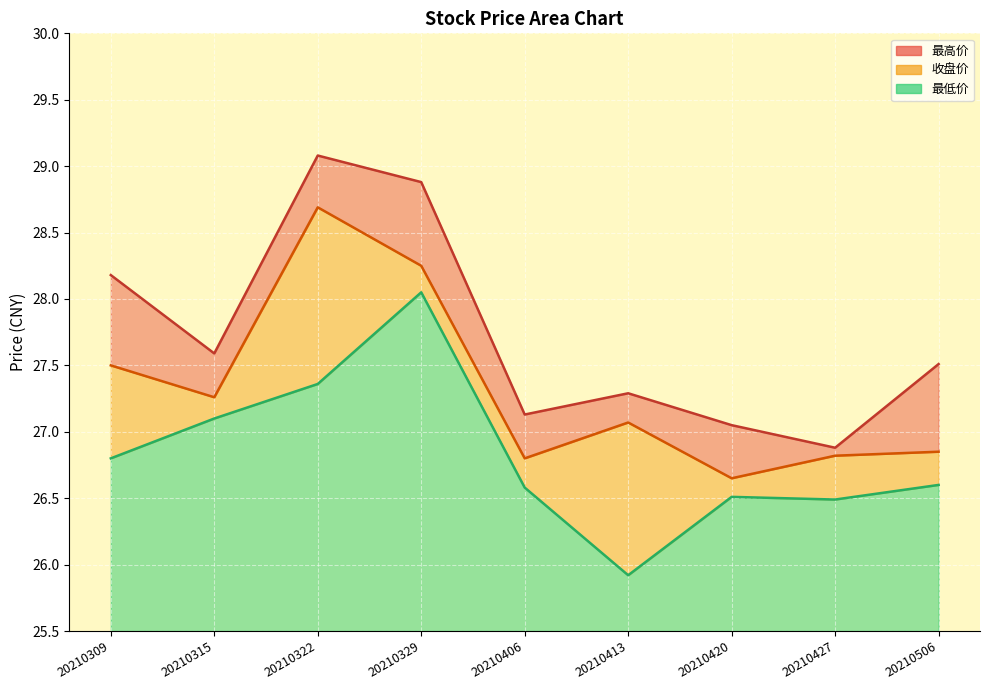

Read the 最高价 value at 20210329.

28.9